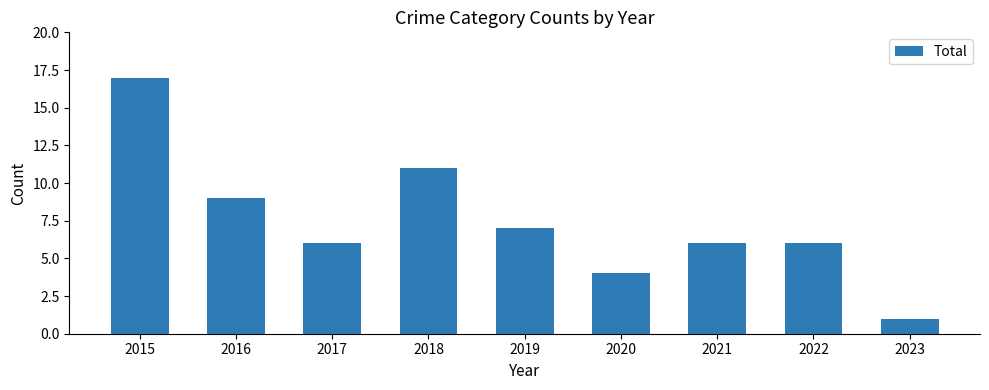

How many series are shown in this chart?

1